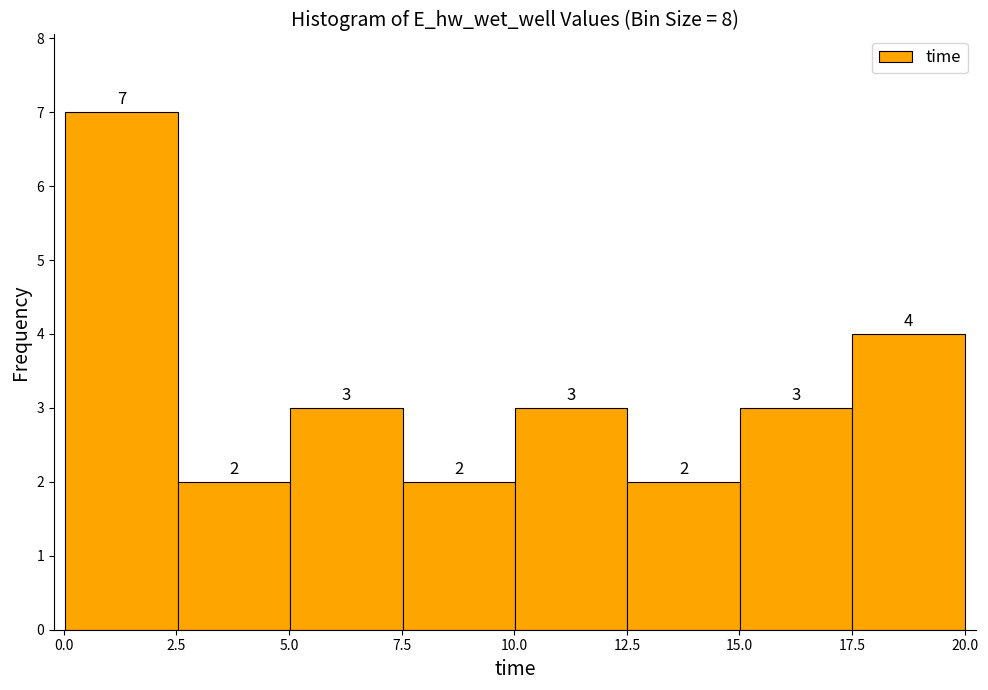

Reading left to right, transcribe this chart: for each bar, give the range it covers on the x-axis and its height. The bar edges are not printed on the chart, so give them approximately, as read against the axis.

0.0 to 2.5: 7
2.5 to 5.0: 2
5.0 to 7.5: 3
7.5 to 10.0: 2
10.0 to 12.5: 3
12.5 to 15.0: 2
15.0 to 17.5: 3
17.5 to 20.0: 4